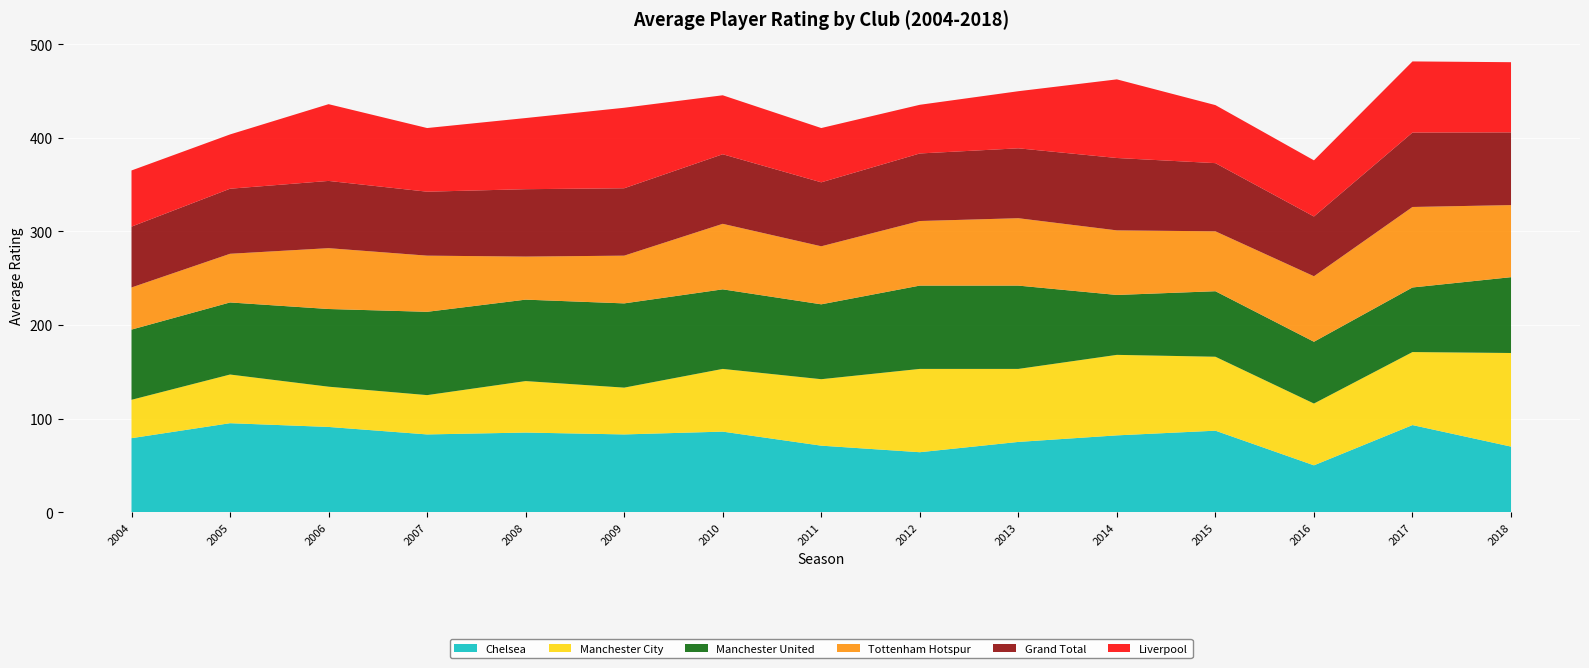

Reading right to left, list all the values displayed in this chart.

Chelsea: 2018=70.0	2017=93.0	2016=50.0	2015=87.0	2014=82.0	2013=75.0	2012=64.0	2011=71.0	2010=86.0	2009=83.0	2008=85.0	2007=83.0	2006=91.0	2005=95.0	2004=79.0
Manchester City: 2018=100.0	2017=78.0	2016=66.0	2015=79.0	2014=86.0	2013=78.0	2012=89.0	2011=71.0	2010=67.0	2009=50.0	2008=55.0	2007=42.0	2006=43.0	2005=52.0	2004=41.0
Manchester United: 2018=81.0	2017=69.0	2016=66.0	2015=70.0	2014=64.0	2013=89.0	2012=89.0	2011=80.0	2010=85.0	2009=90.0	2008=87.0	2007=89.0	2006=83.0	2005=77.0	2004=75.0
Tottenham Hotspur: 2018=77.0	2017=86.0	2016=70.0	2015=64.0	2014=69.0	2013=72.0	2012=69.0	2011=62.0	2010=70.0	2009=51.0	2008=46.0	2007=60.0	2006=65.0	2005=52.0	2004=45.0
Grand Total: 2018=77.7	2017=79.5	2016=63.8	2015=72.8	2014=77.3	2013=74.7	2012=72.2	2011=68.3	2010=74.3	2009=72.0	2008=72.0	2007=68.3	2006=71.8	2005=69.5	2004=65.0
Liverpool: 2018=75.0	2017=76.0	2016=60.0	2015=62.0	2014=84.0	2013=61.0	2012=52.0	2011=58.0	2010=63.0	2009=86.0	2008=76.0	2007=68.0	2006=82.0	2005=58.0	2004=60.0